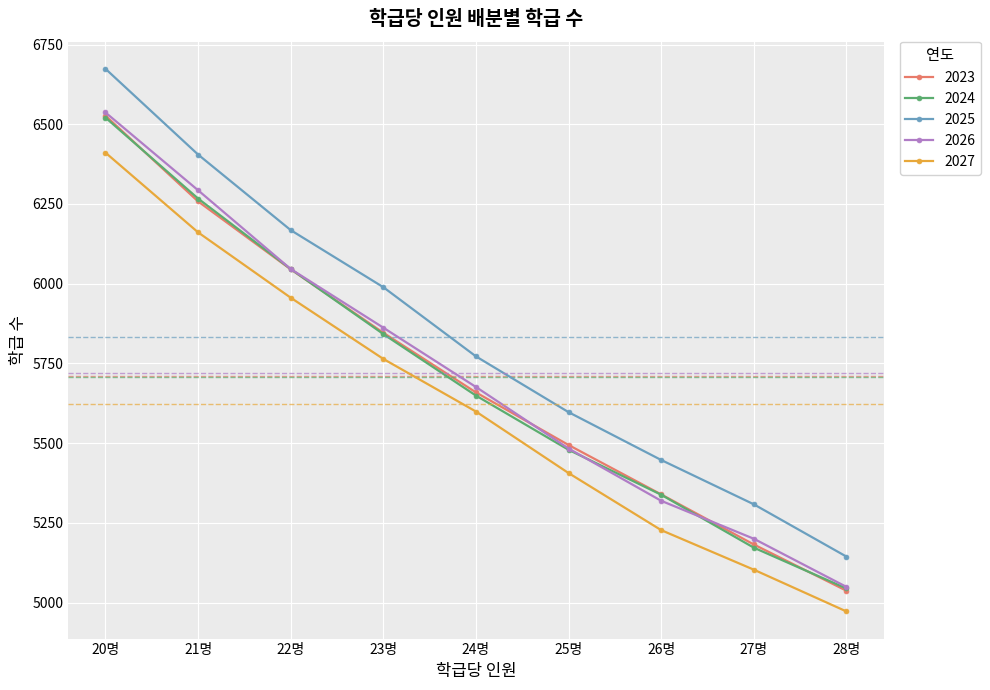

True or false: 2025 and 2026 intersect in this chart.

False